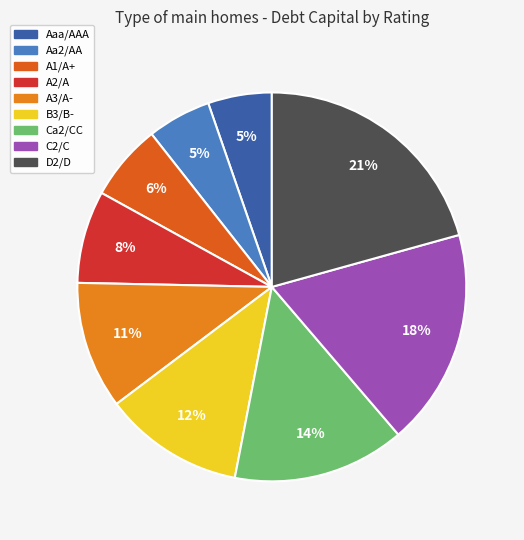

To the nearest percent, what portion does Aa2/AA represent?

5%